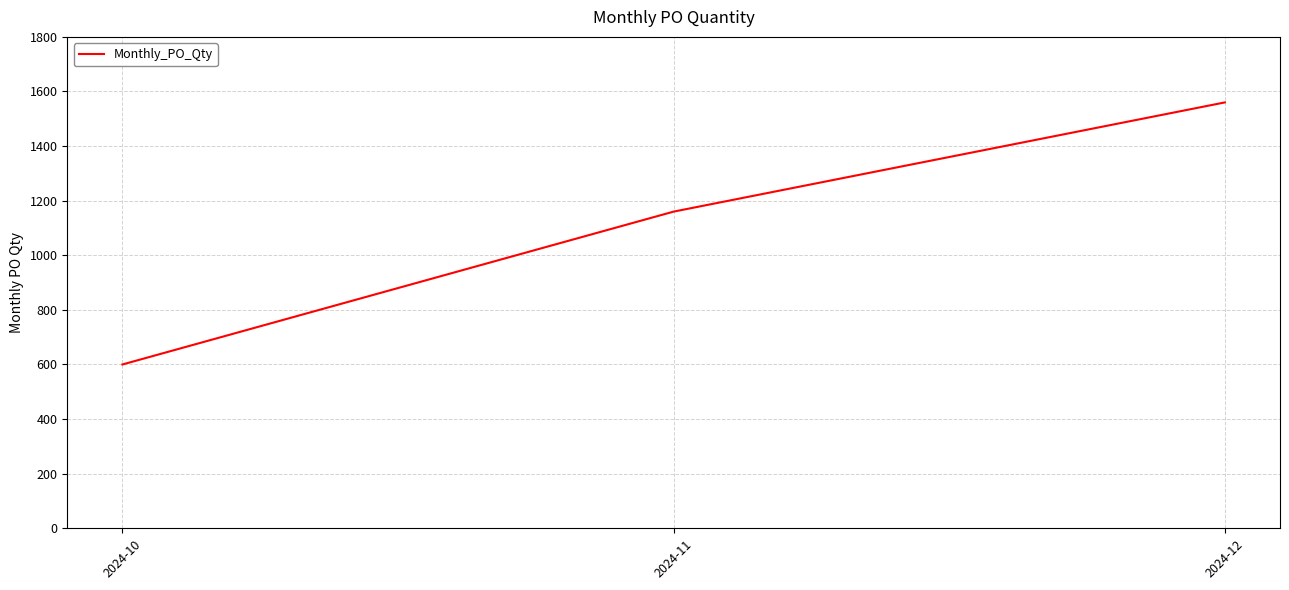

What is the approximate value at 2024-10, to the nearest 10?

600